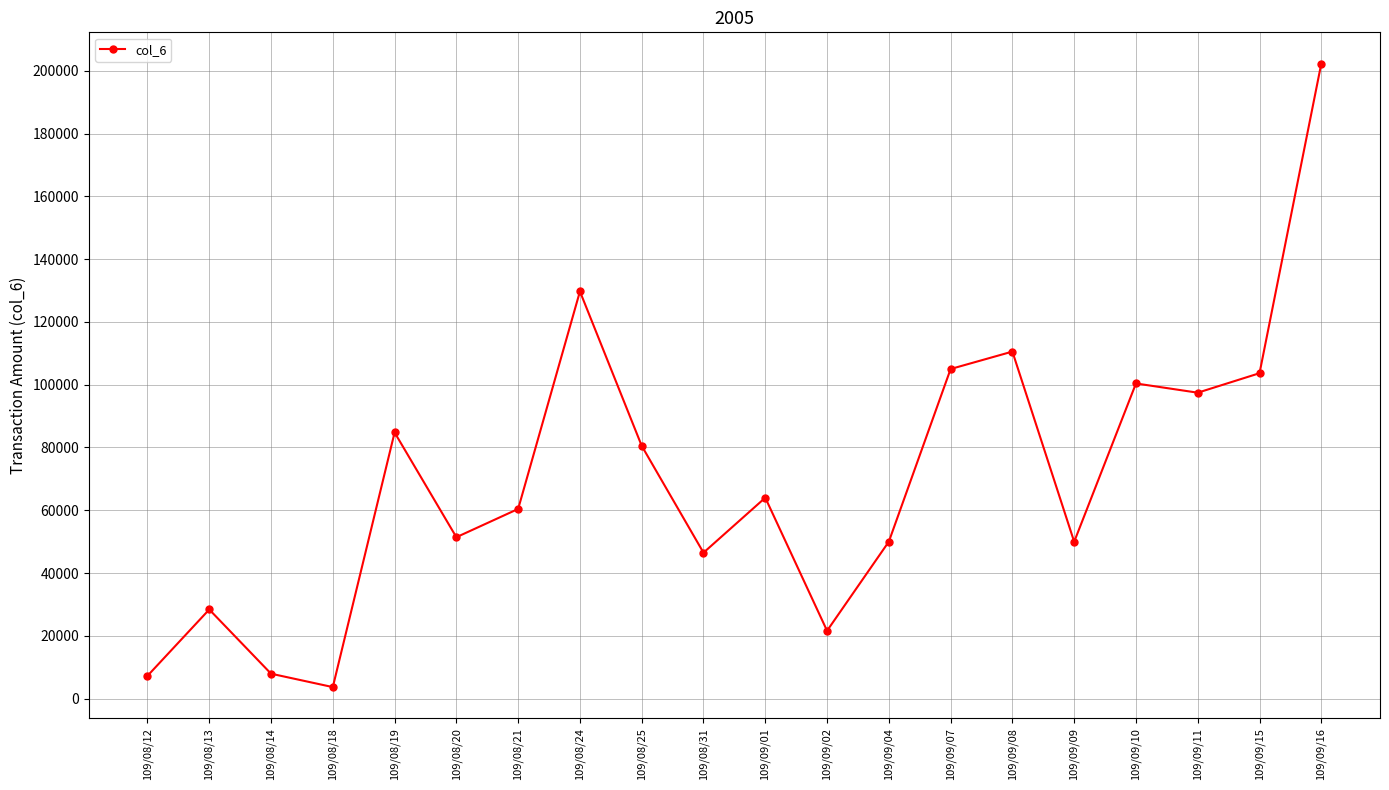

True or false: the data shows 105010 at 109/09/07.

True